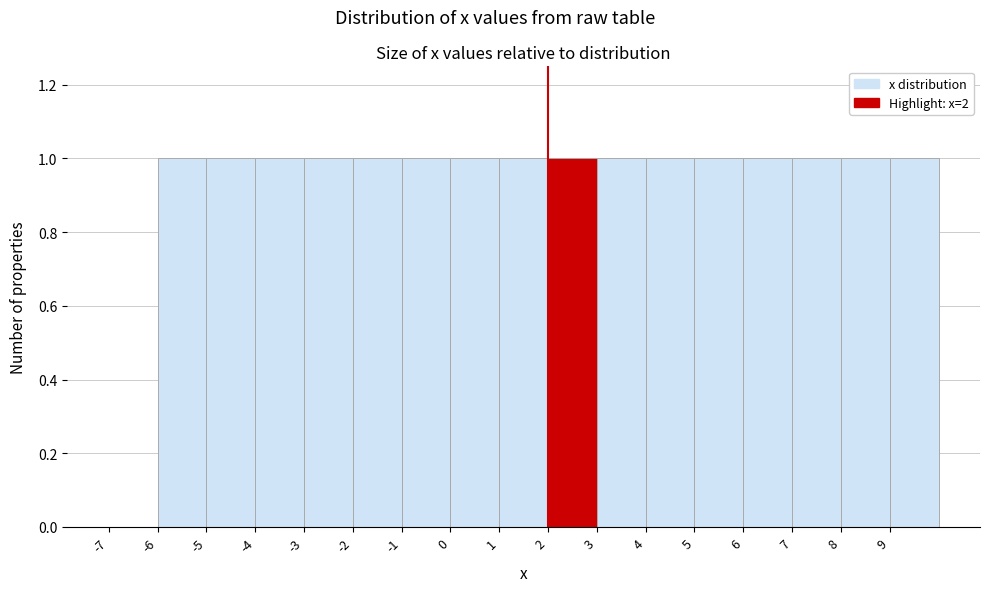

Reading left to right, transcribe this chart: for each bar, give the range it covers on the x-axis and its height. The values are not printed on the chart, so give them approximately, as read against the axis.

-7 to -6: 0
-6 to -5: 1
-5 to -4: 1
-4 to -3: 1
-3 to -2: 1
-2 to -1: 1
-1 to 0: 1
0 to 1: 1
1 to 2: 1
2 to 3: 1
3 to 4: 1
4 to 5: 1
5 to 6: 1
6 to 7: 1
7 to 8: 1
8 to 9: 1
9 to 10: 1